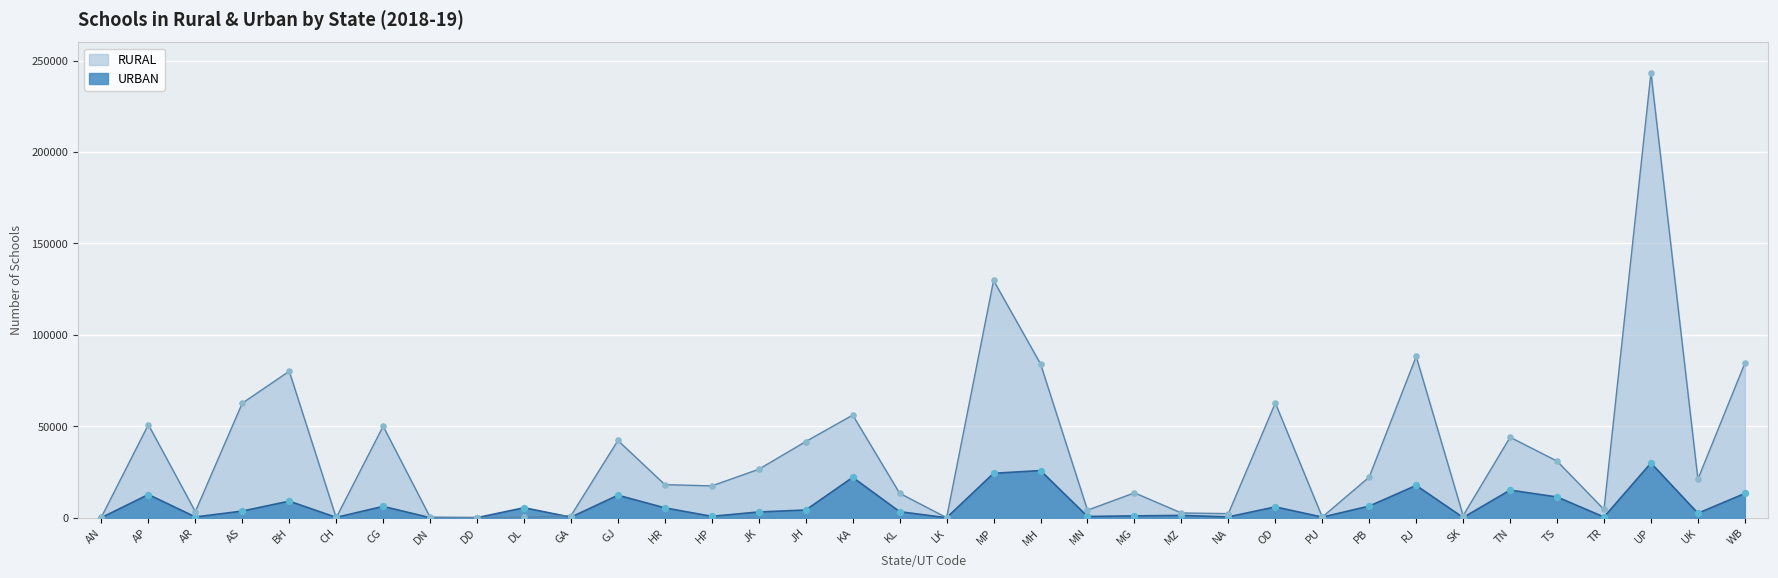

At which category is the sum across all series the highest?

UP